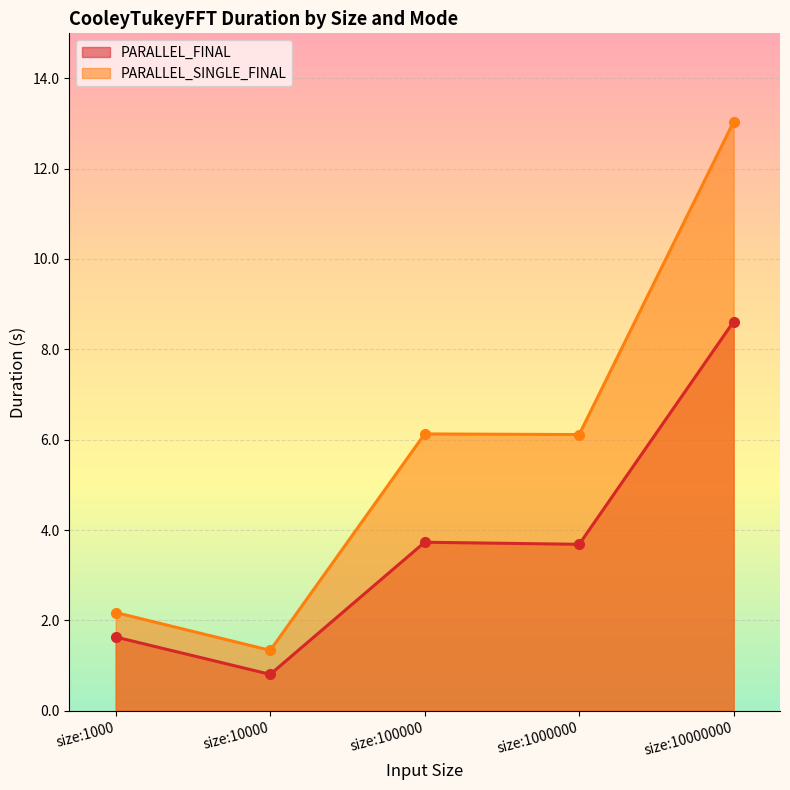

Is it true that PARALLEL_SINGLE_FINAL equals 6.1 at size:1000000?

True